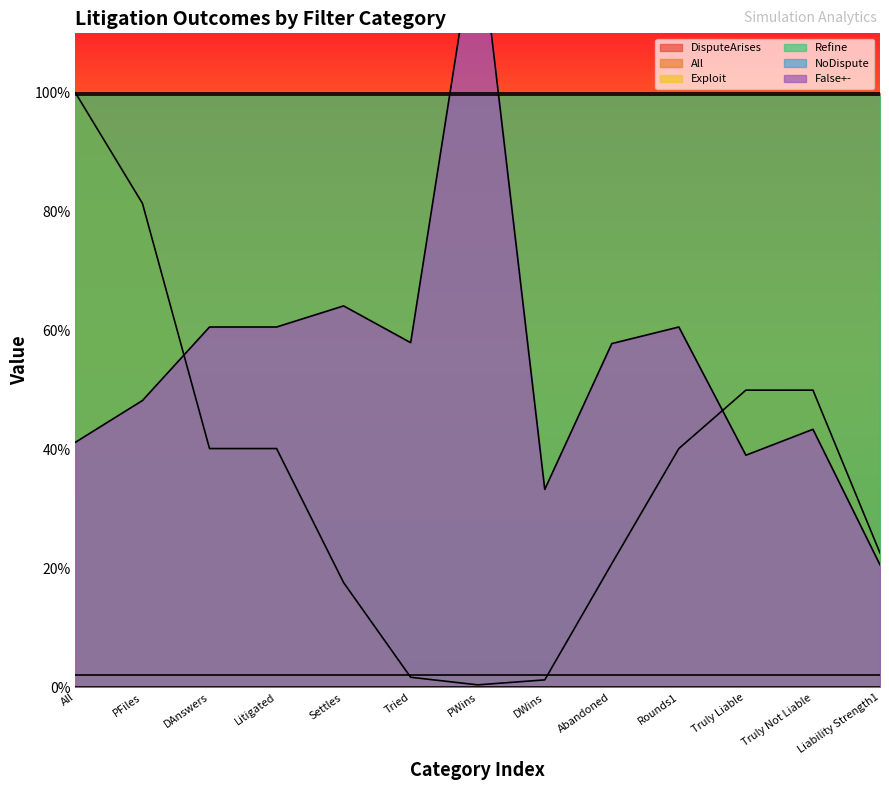

At which category is the sum across all series the highest?

All